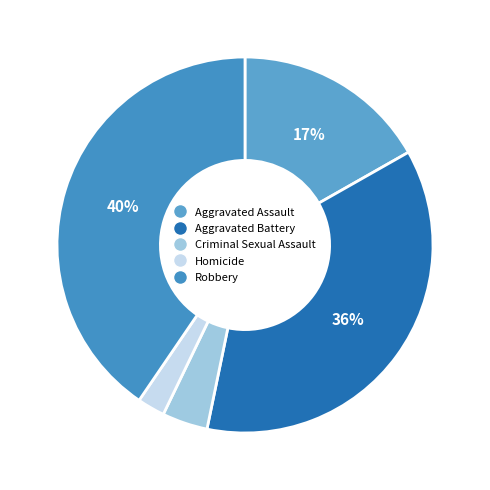

True or false: Homicide accounts for 13% of the total.

False